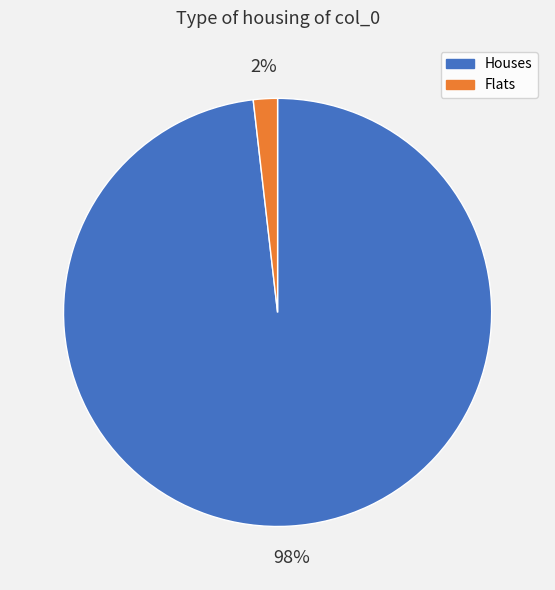

Is there a majority slice in this chart?

Yes